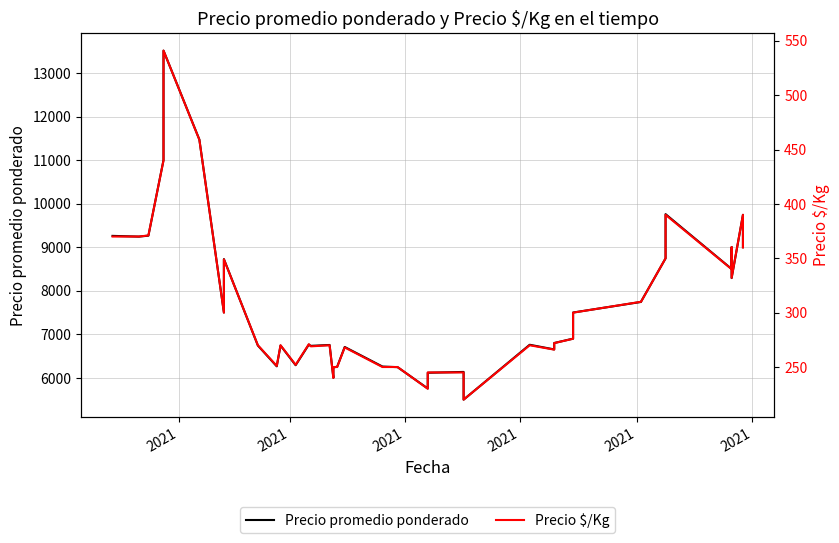

At which label does Precio promedio ponderado first exceed 6900?

2021